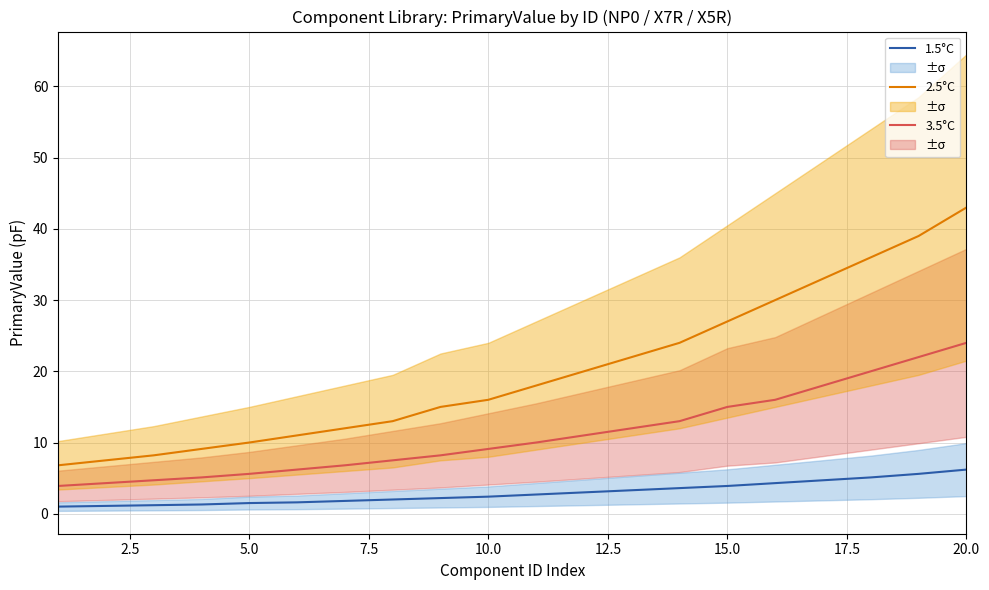

What are all the series names shown in the legend?

3.5°C, 2.5°C, 1.5°C